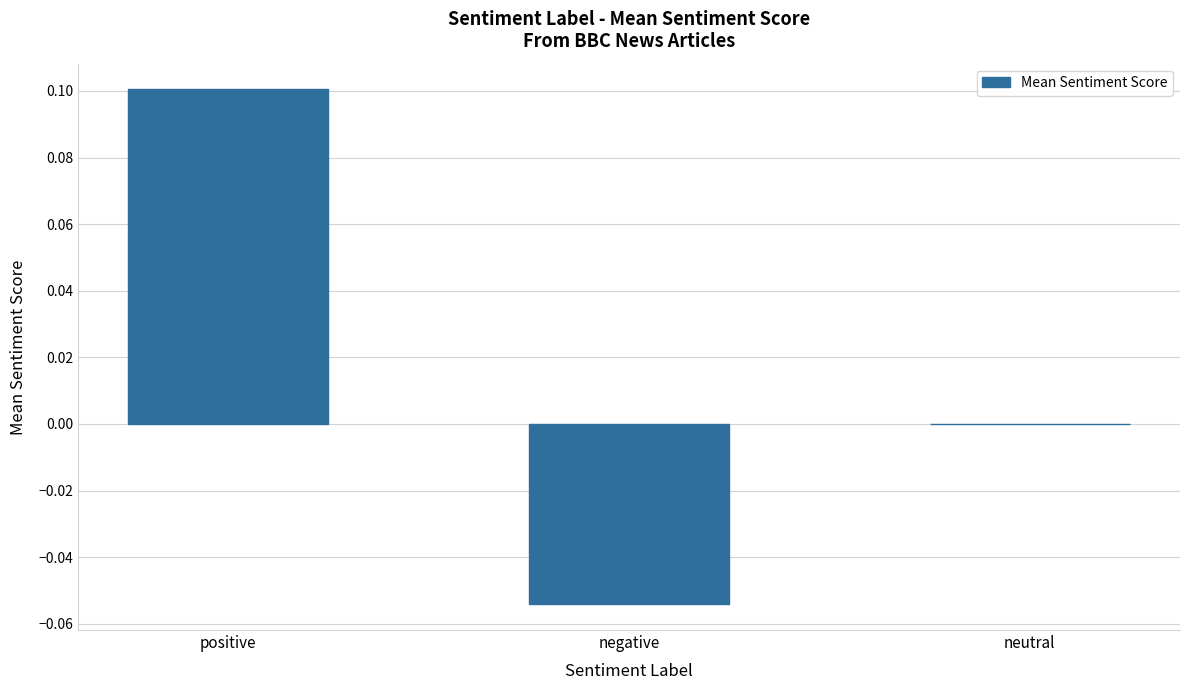

Is it true that the value at neutral is 0.0?

True